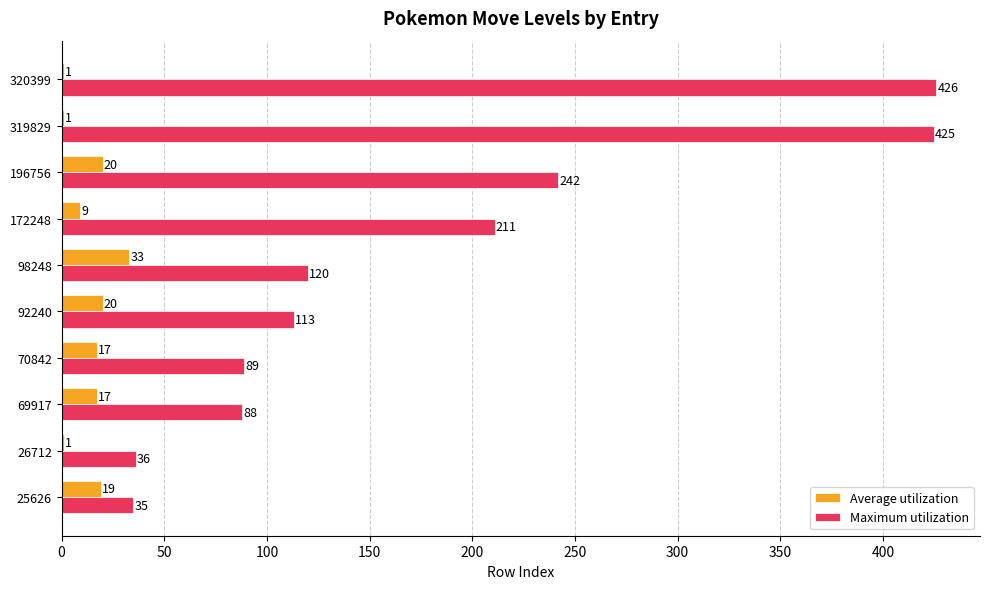

At which label is Maximum utilization closest to 230?

196756